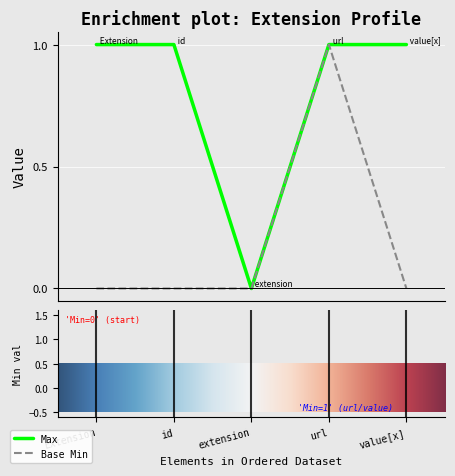

Which series has the largest total across all categories?

Max